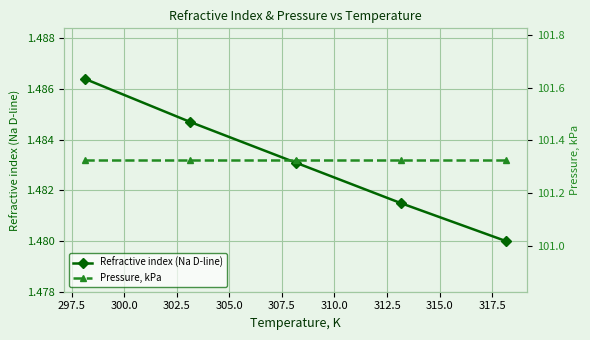

What is the minimum value shown in the chart?

1.5